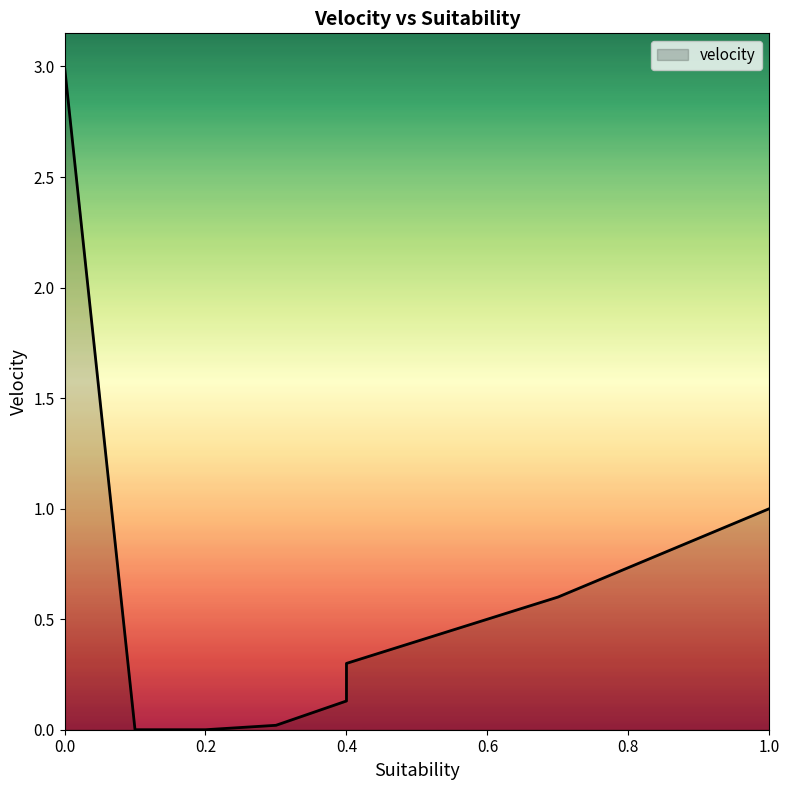

What is the label of the 2nd point from the left?

0.1